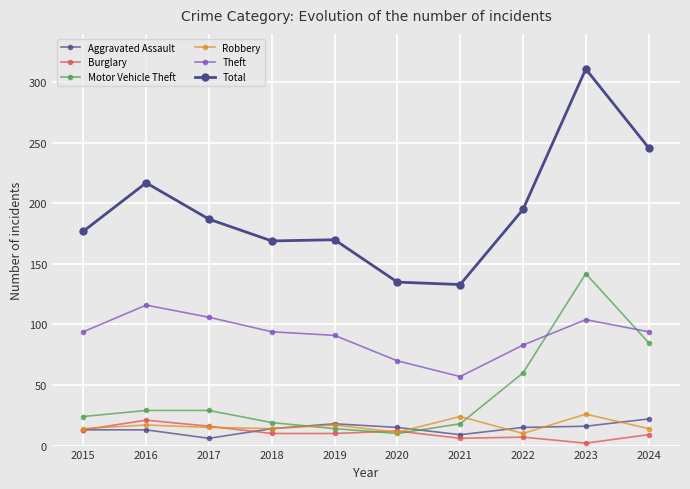

Which has a higher value, 2021 or 2018?

2018